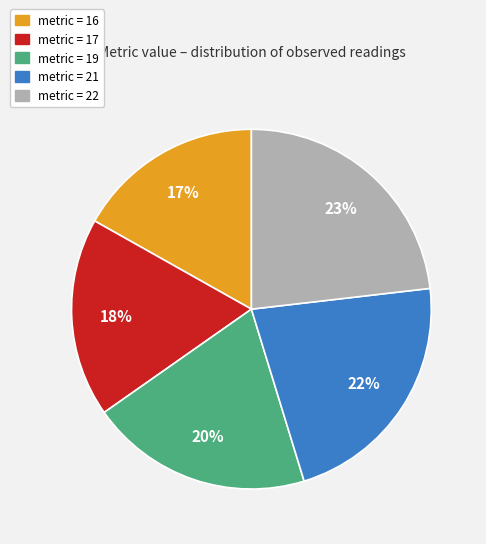

What percentage is the metric = 21 slice, to the nearest percent?

22%